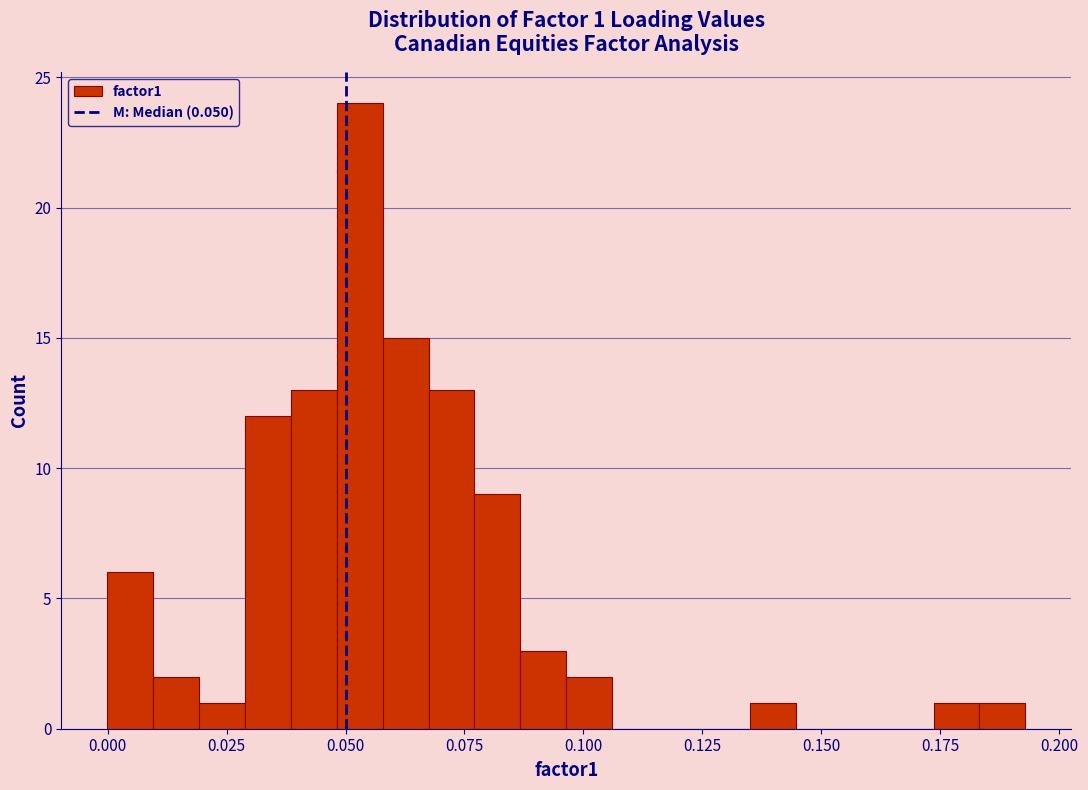

Around what value on the x-axis is the tallest bar? Give the approximate position of its centre, as read against the axis.

0.055